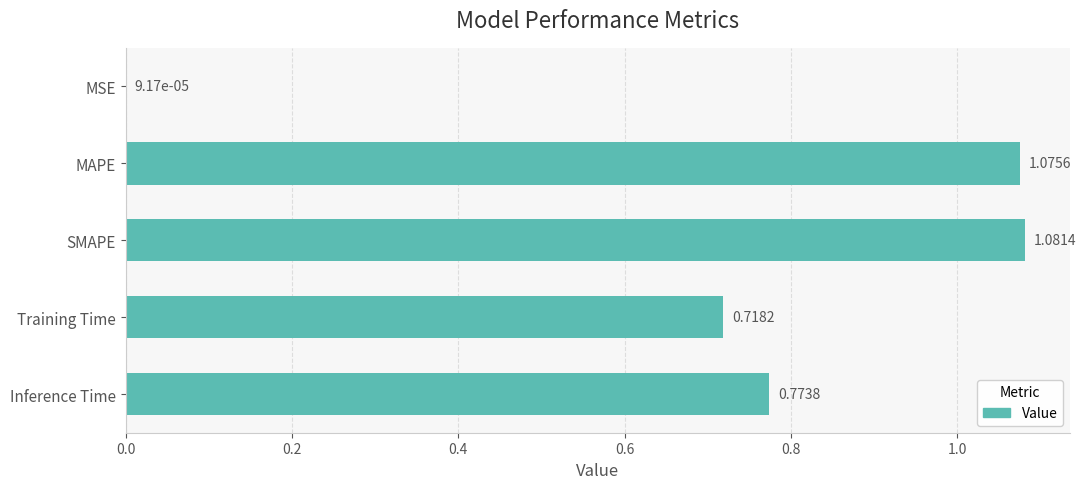

At which category does the chart reach its peak across all series?

SMAPE